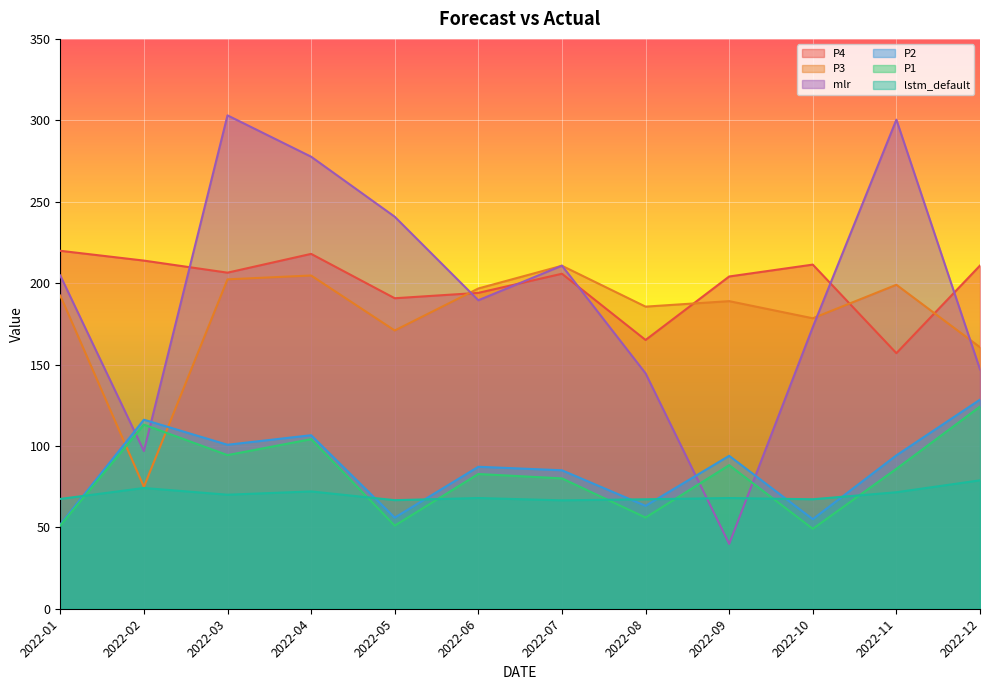

What are all the series names shown in the legend?

P4, P3, mlr, P2, P1, lstm_default